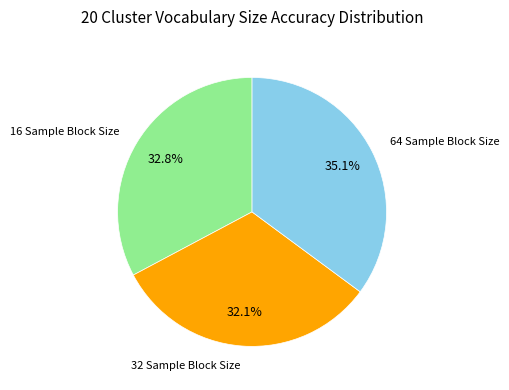

What is the total percentage of 32 Sample Block Size and 16 Sample Block Size?

64.9%